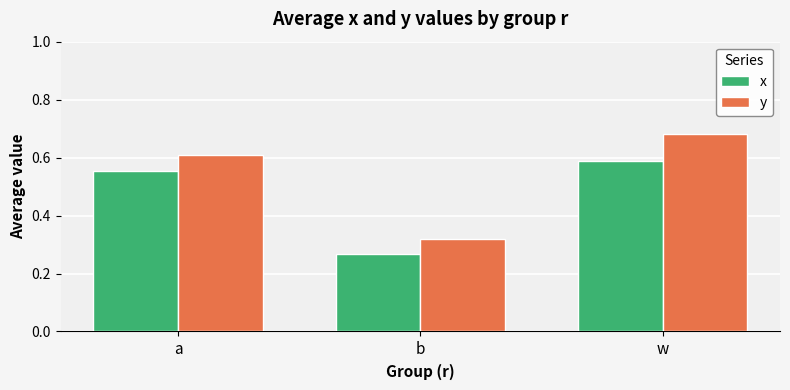

Which series changed the most between b and w?

y